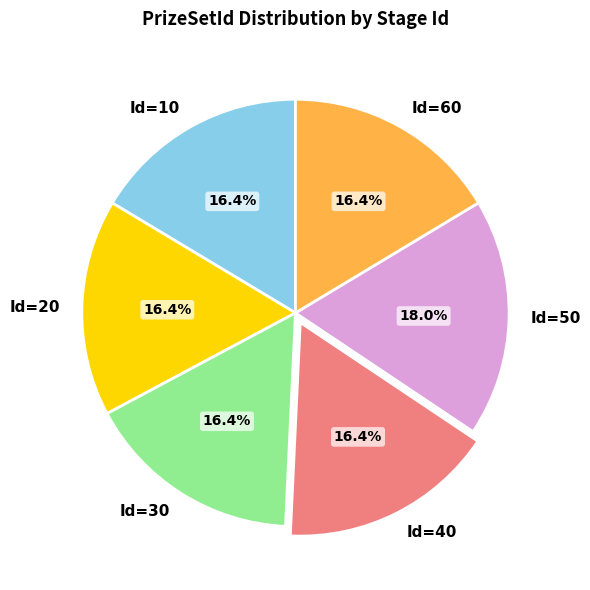

Which category has the biggest portion of the pie?

Id=50